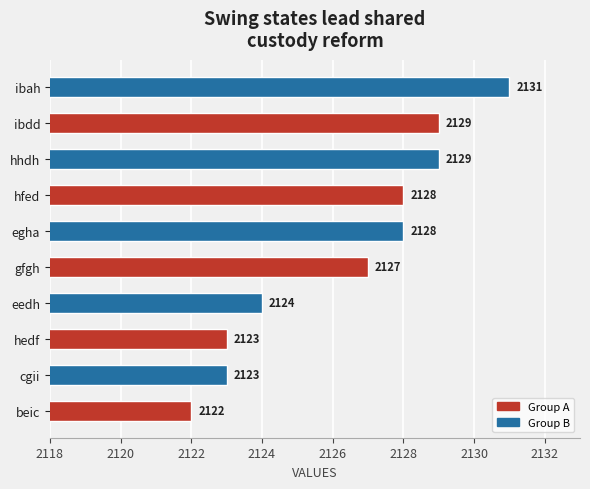

True or false: the data shows 2123 at hedf.

True